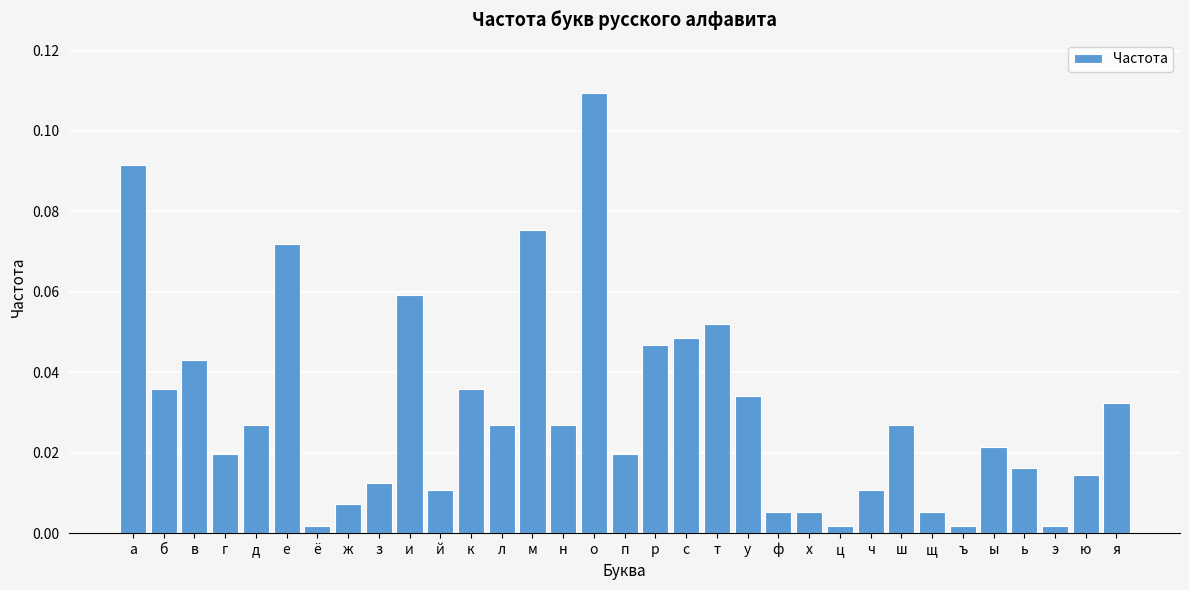

The value at р is 0.1. True or false?

False